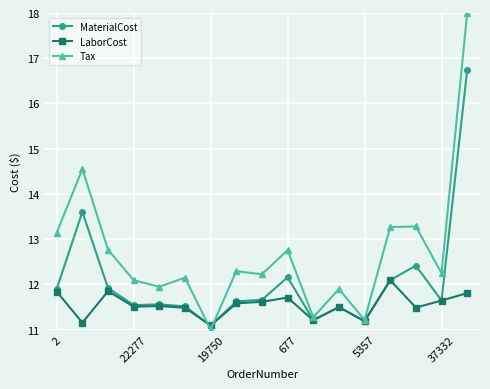

What is the value of the LaborCost point at the 4th from the left?

11.5